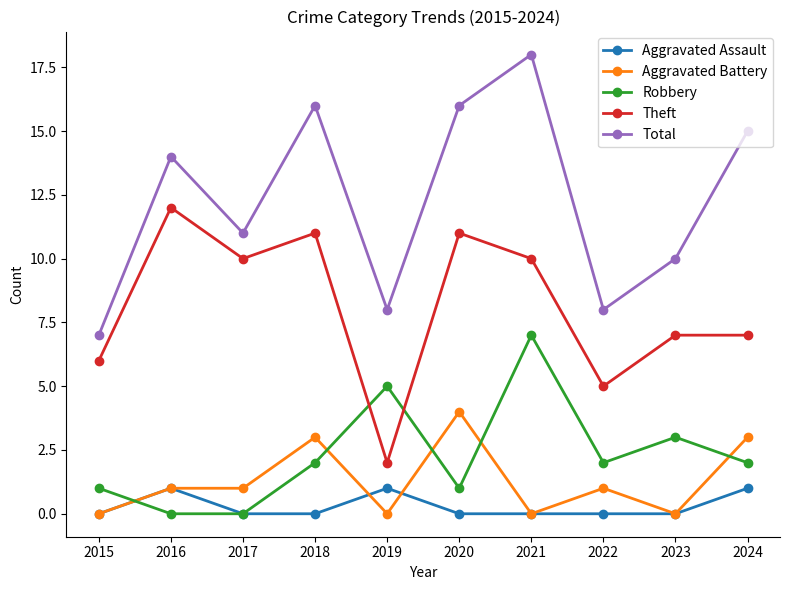

Reading left to right, extract all data points from this chart.

Aggravated Assault: 2015=0	2016=1	2017=0	2018=0	2019=1	2020=0	2021=0	2022=0	2023=0	2024=1
Aggravated Battery: 2015=0	2016=1	2017=1	2018=3	2019=0	2020=4	2021=0	2022=1	2023=0	2024=3
Robbery: 2015=1	2016=0	2017=0	2018=2	2019=5	2020=1	2021=7	2022=2	2023=3	2024=2
Theft: 2015=6	2016=12	2017=10	2018=11	2019=2	2020=11	2021=10	2022=5	2023=7	2024=7
Total: 2015=7	2016=14	2017=11	2018=16	2019=8	2020=16	2021=18	2022=8	2023=10	2024=15